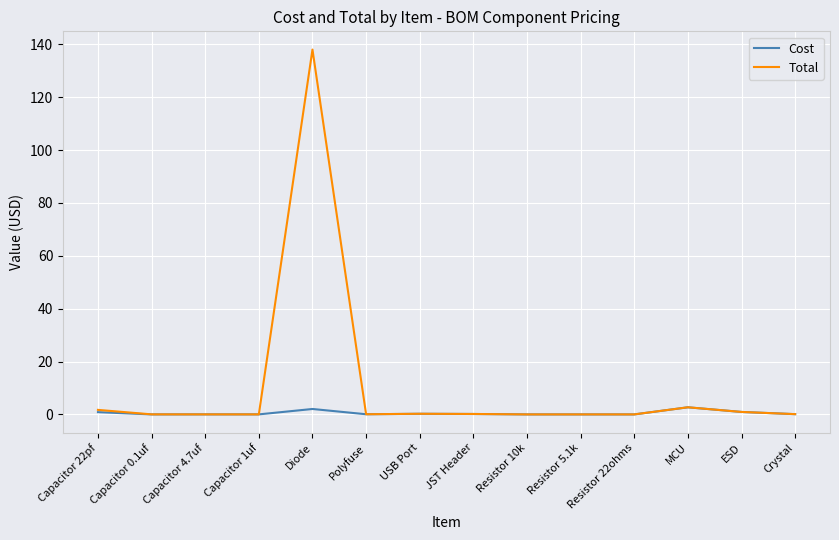

List the series in order of their peak value, lowest first.

Cost, Total